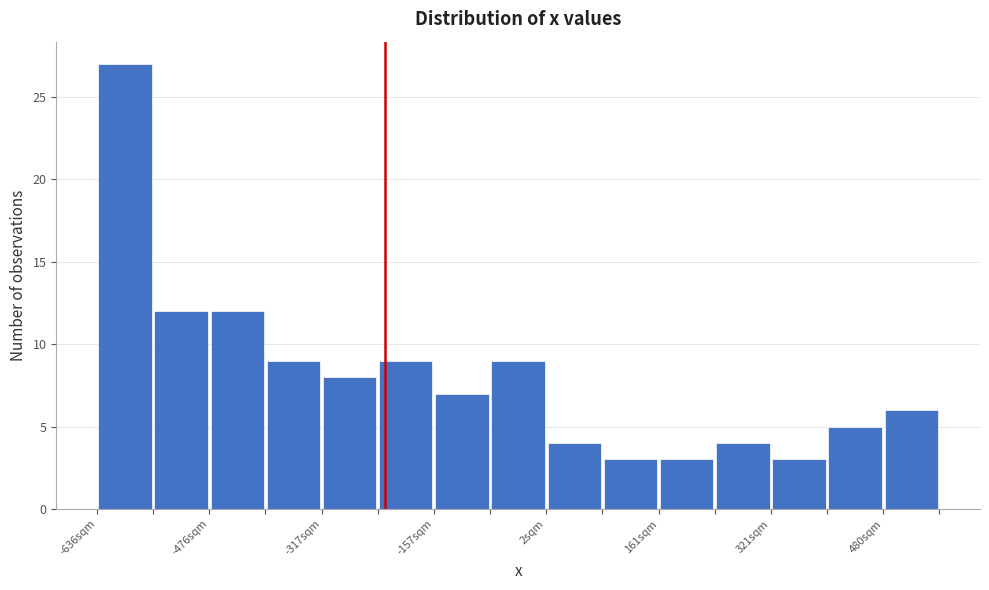

Read against the x-axis, roughly where is the centre of the tallest bar?

-600